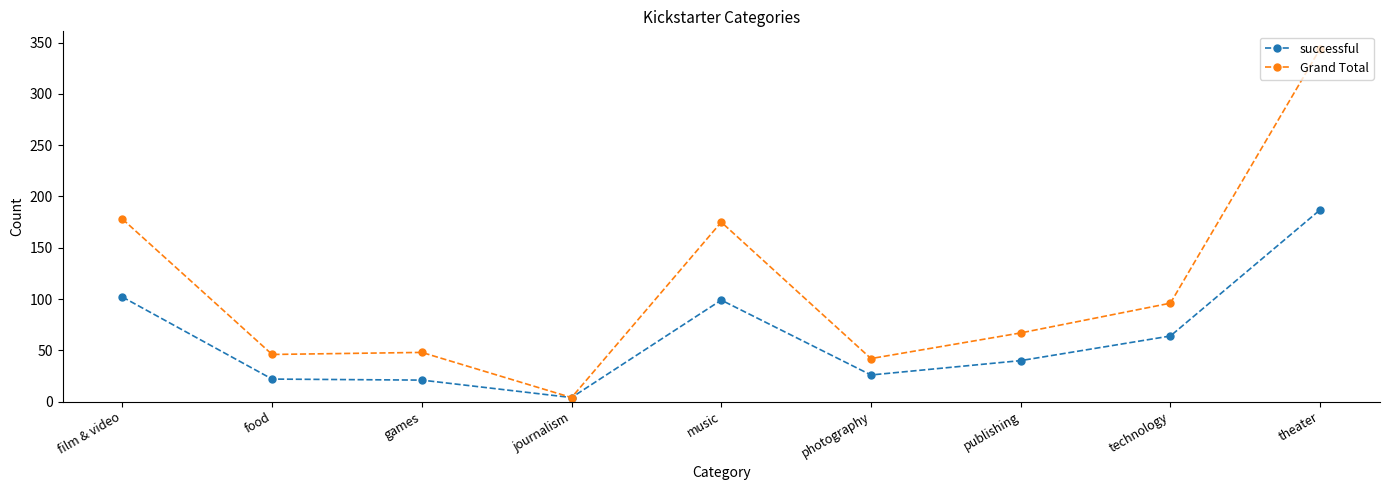

Is it true that successful equals 54 at theater?

False